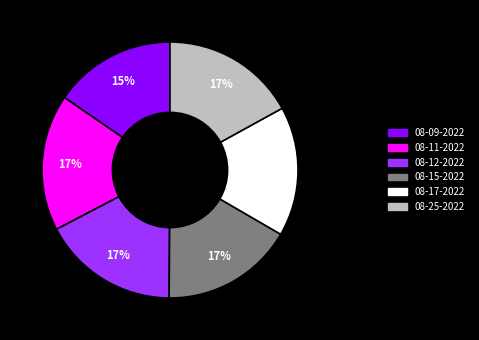

Is there a majority slice in this chart?

No